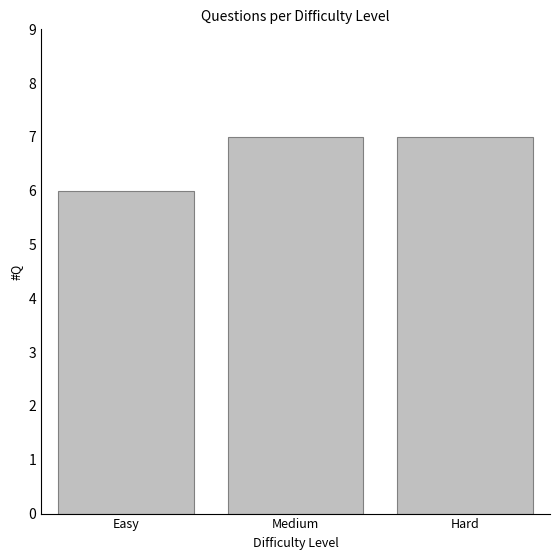

Reading left to right, list all the values displayed in this chart.

Easy=6	Medium=7	Hard=7